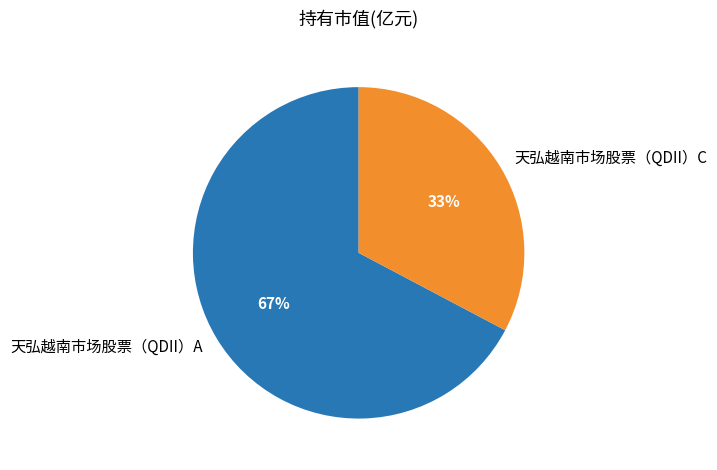

To the nearest percent, what percentage of the pie is 天弘越南市场股票（QDII）C?

33%